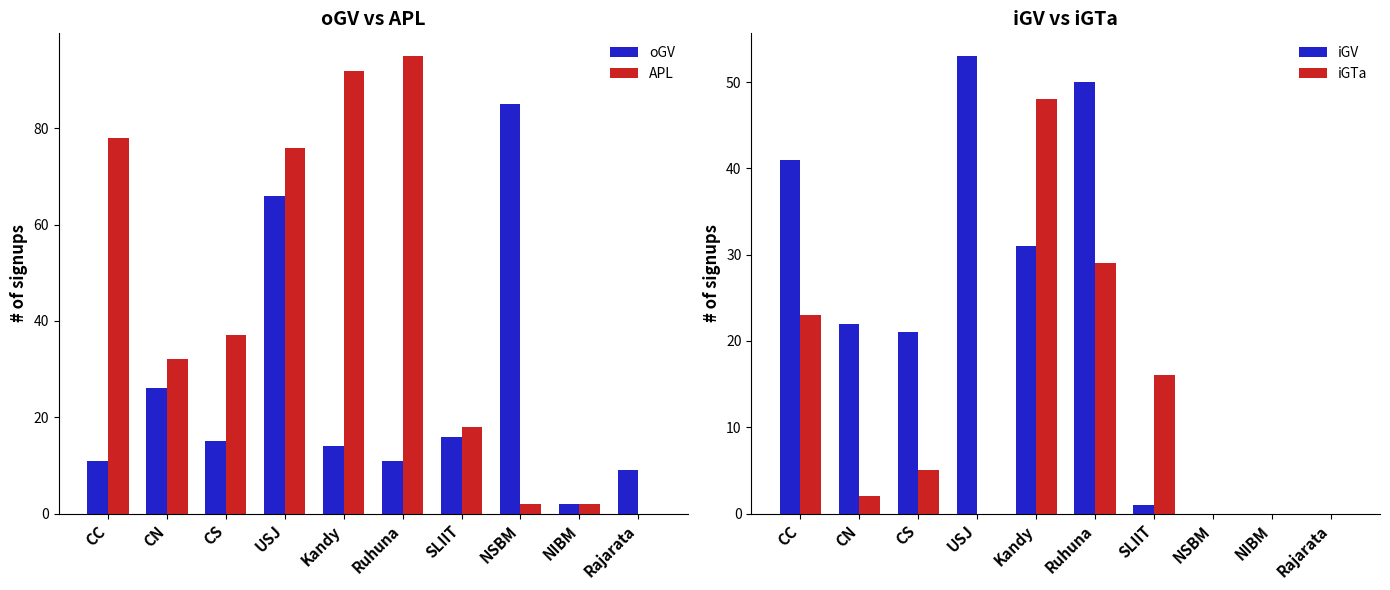

At how many categories does at least one series exceed 22?

7